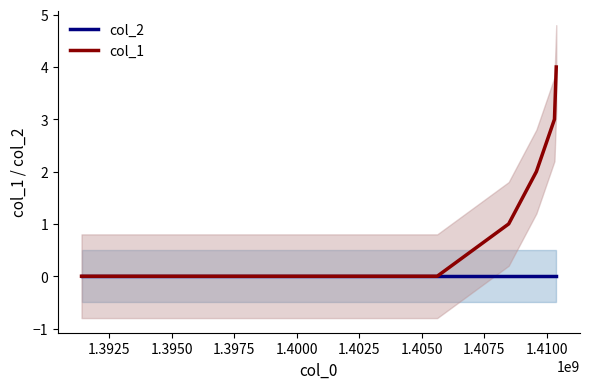

What is the value of the col_1 point at the 5th from the left?

3